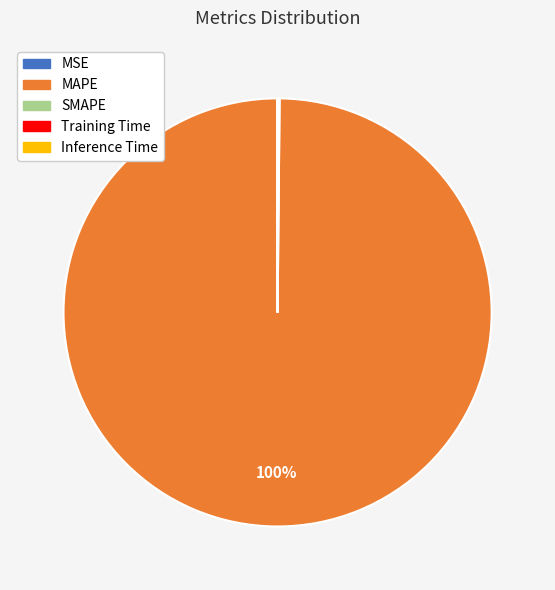

To the nearest percent, what percentage of the pie is MAPE?

100%